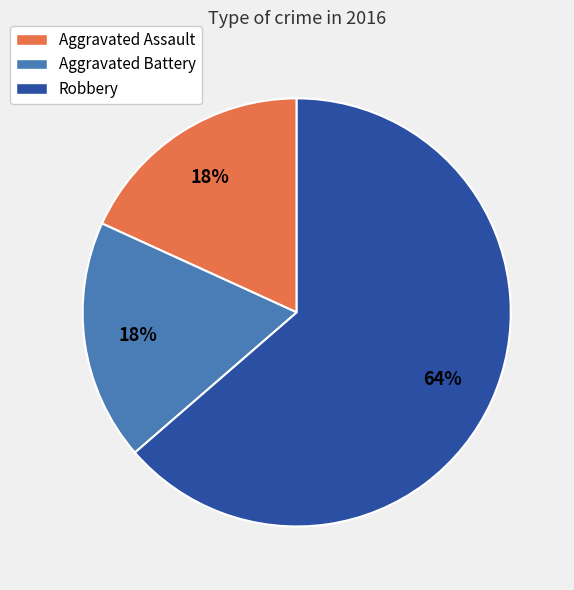

How many slices are in this pie chart?

3